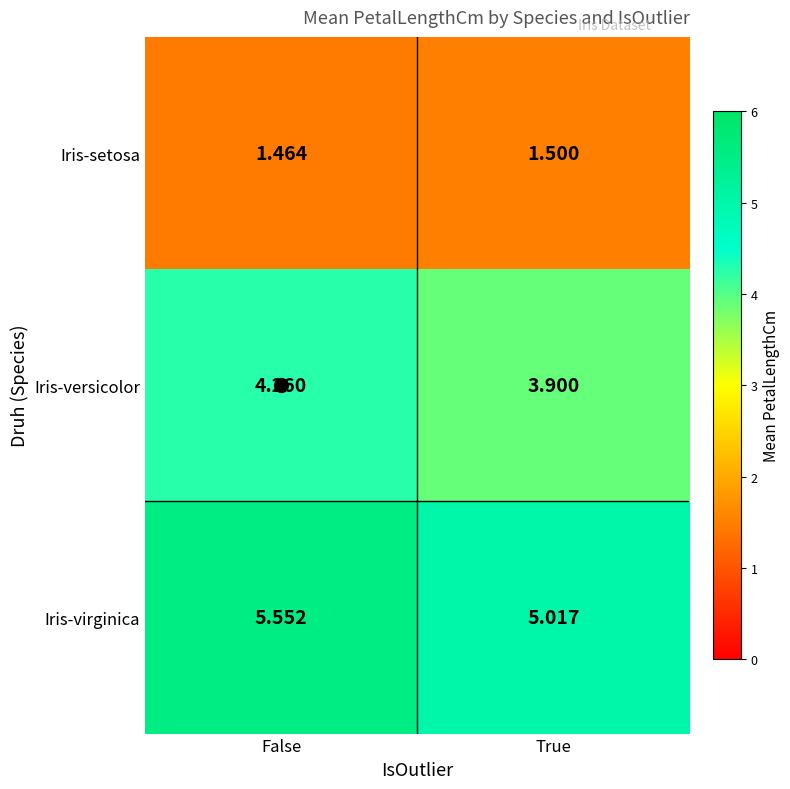

Which series has the largest range (max minus min)?

Iris-virginica